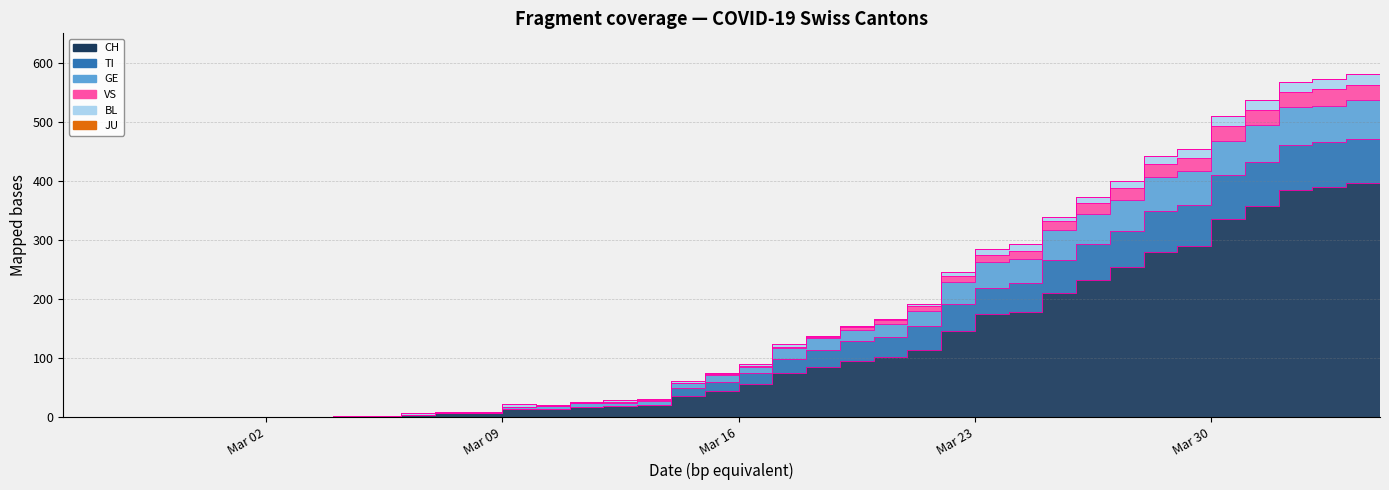

Which category has the lowest value in the VS series?

2020-02-25